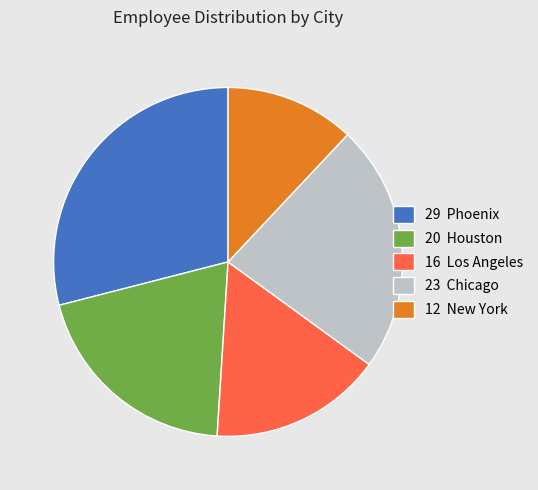

Does any single category account for the majority?

No